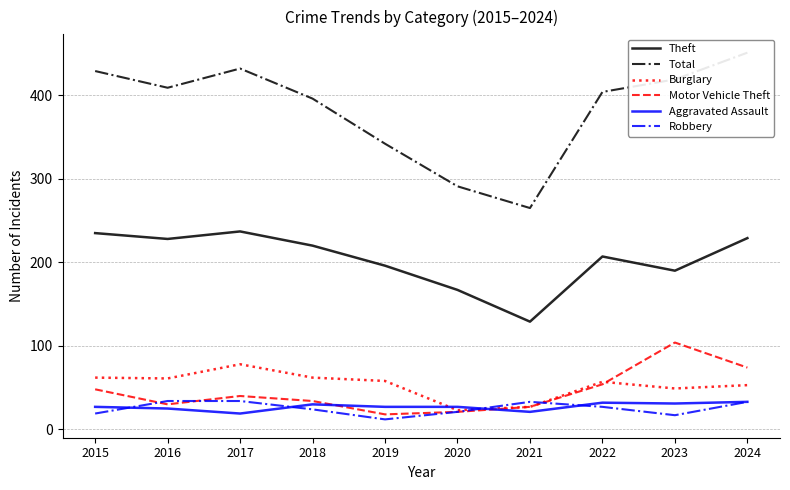

Which series has the largest range (max minus min)?

Total